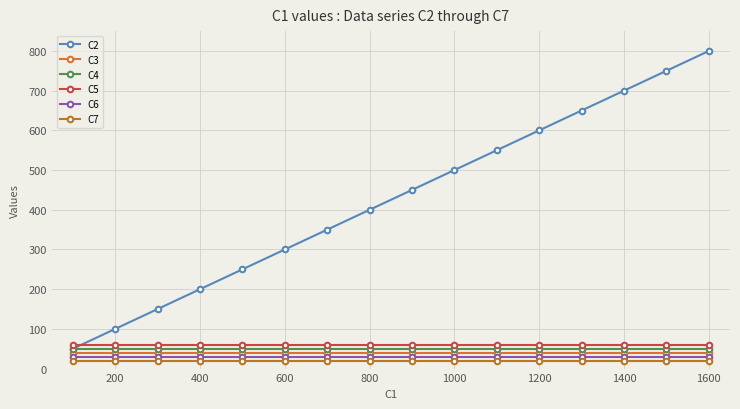

What is the value of the C7 point at the 9th from the left?

20